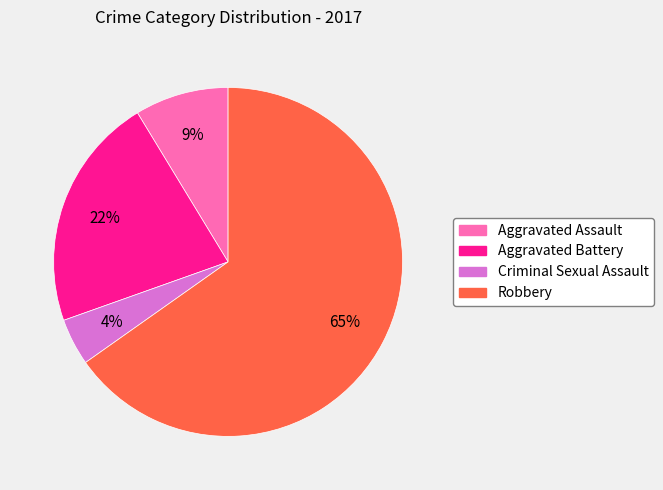

How many segments does this pie chart have?

4